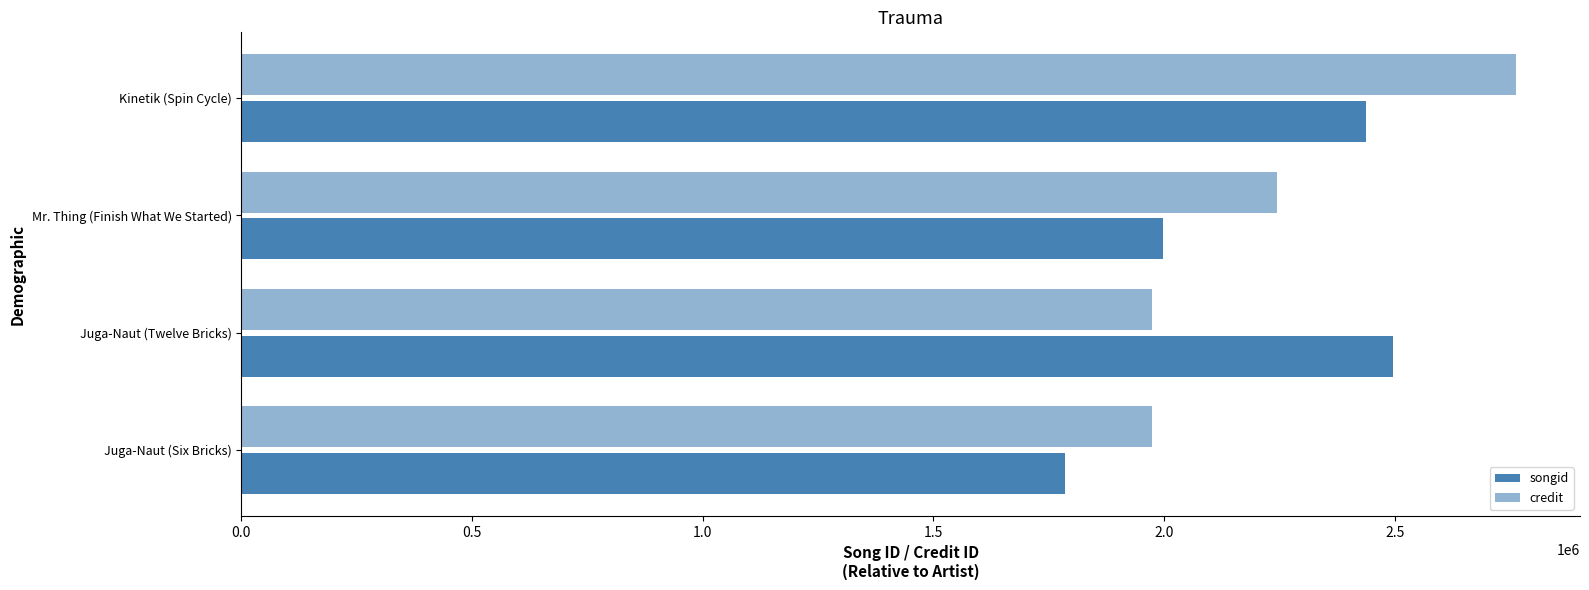

List the series in order of their overall mean, lowest first.

songid, credit